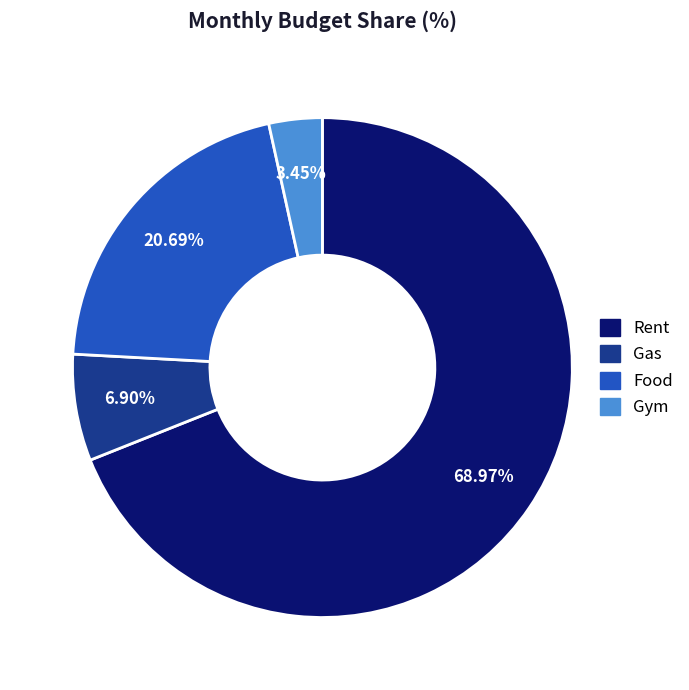

Between Gym and Food, which is larger?

Food